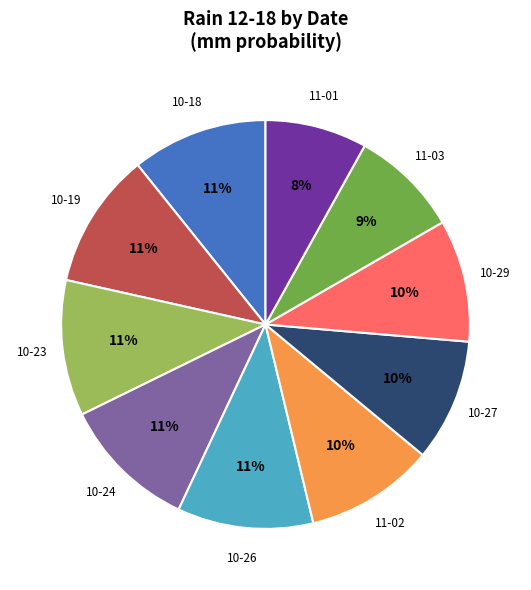

Does any single category account for the majority?

No